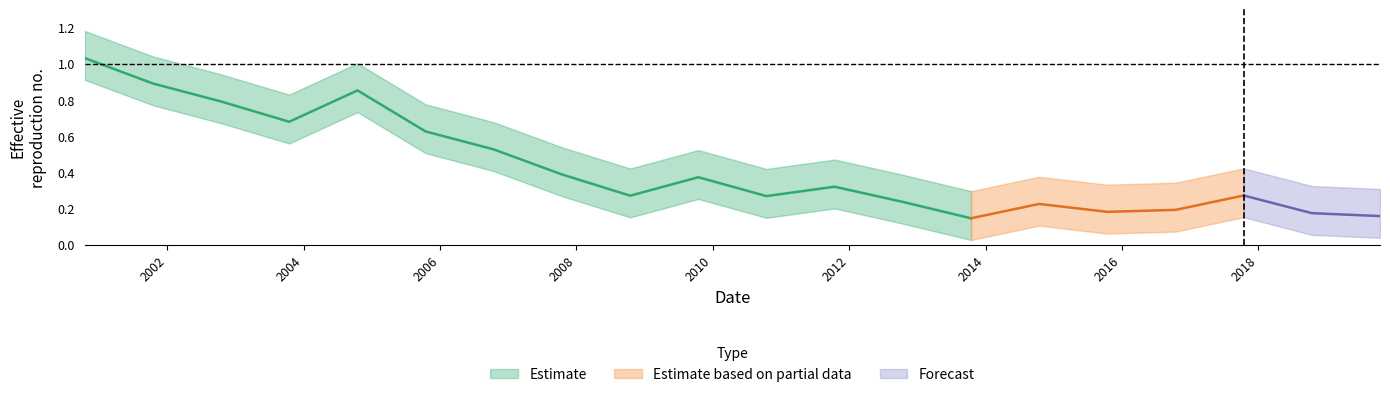

What position from the right is 2004-10-15?

16